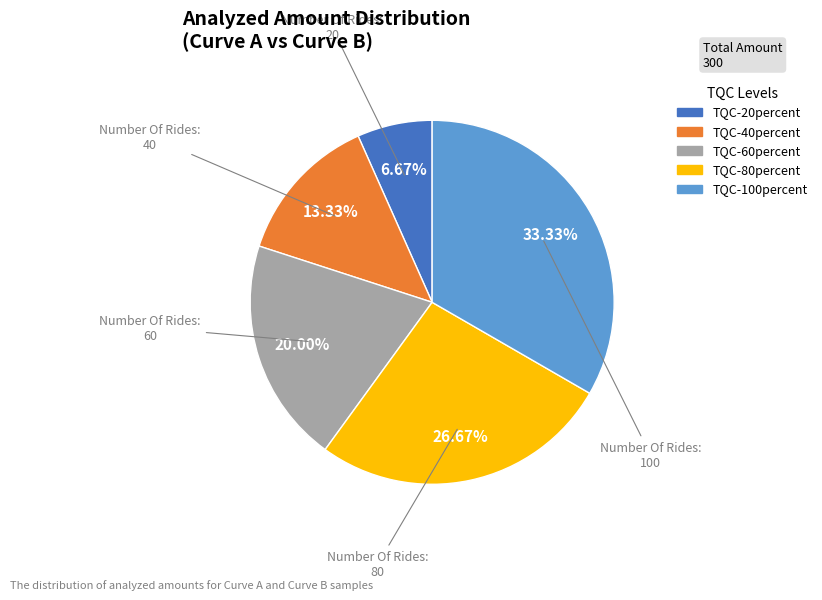

How many slices are in this pie chart?

5